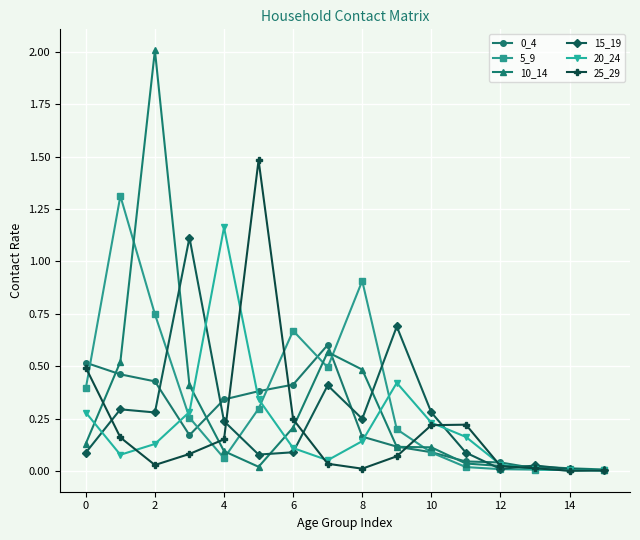

True or false: 5_9 has more than 1 interior local peaks.

True